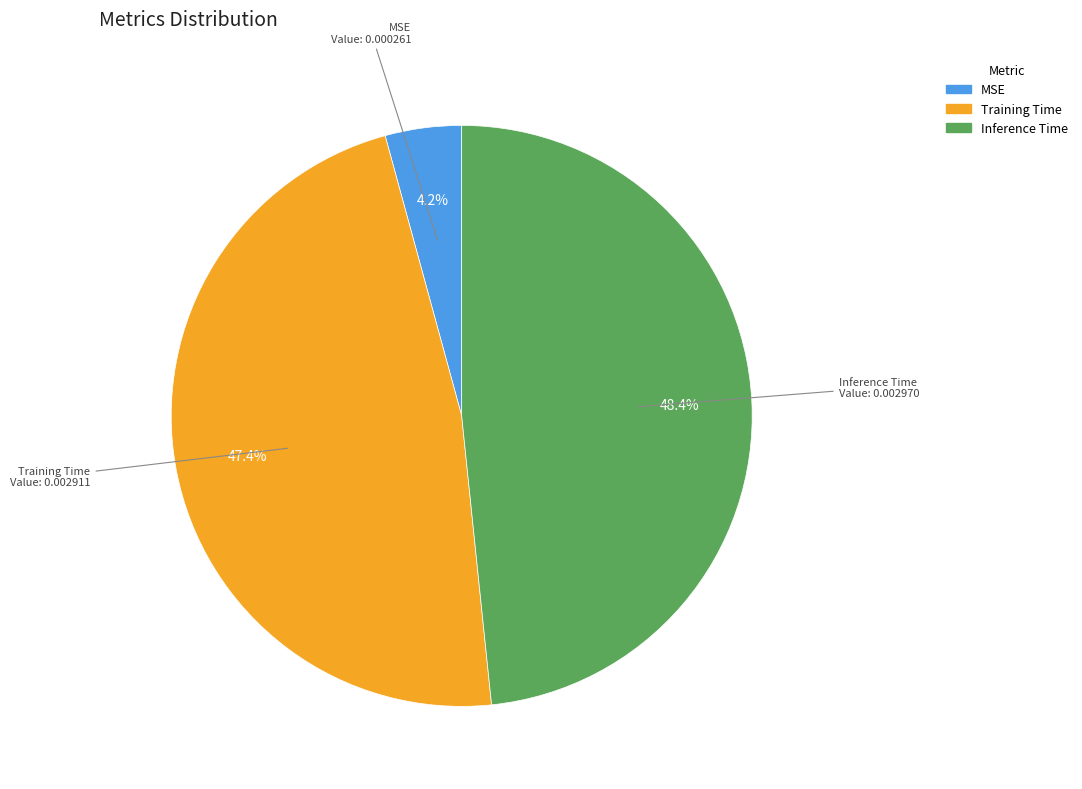

To the nearest percent, what portion does MSE represent?

4%